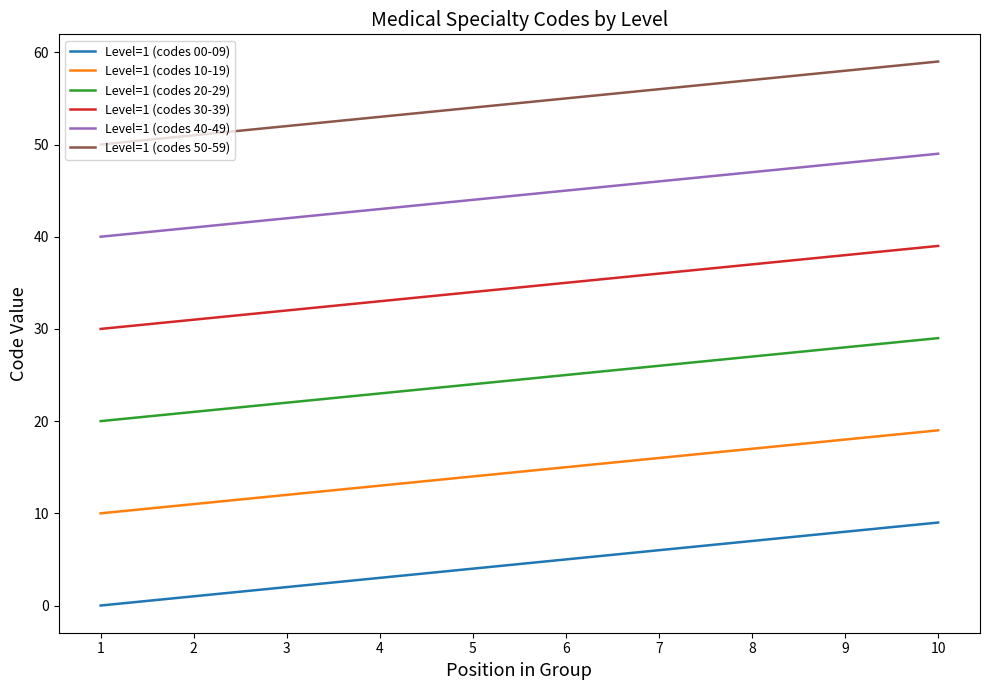

What is the minimum value for Level=1 (codes 30-39)?

30